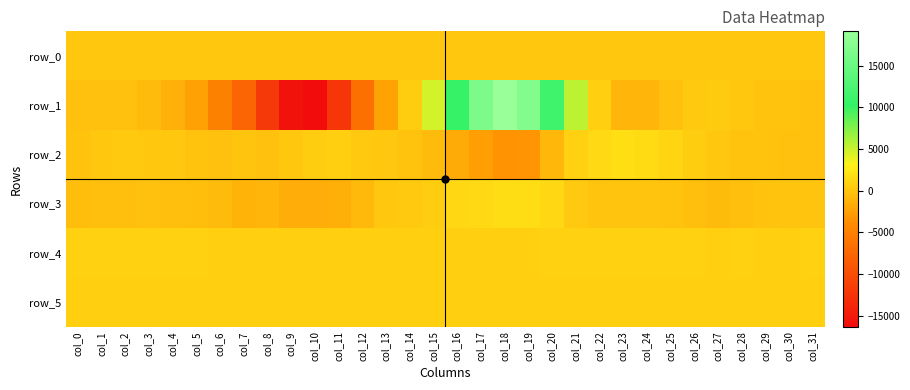

The row_3 series shows -297.0 at col_1. True or false?

True